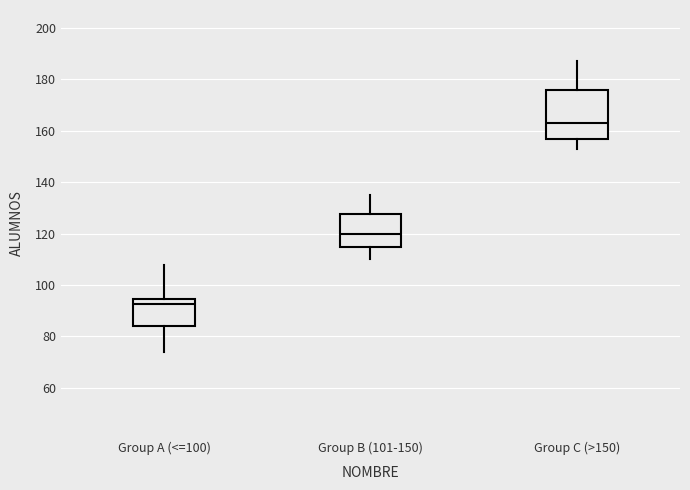

Which box is the tallest, from its lower edge to its upper edge?

Group C (>150)